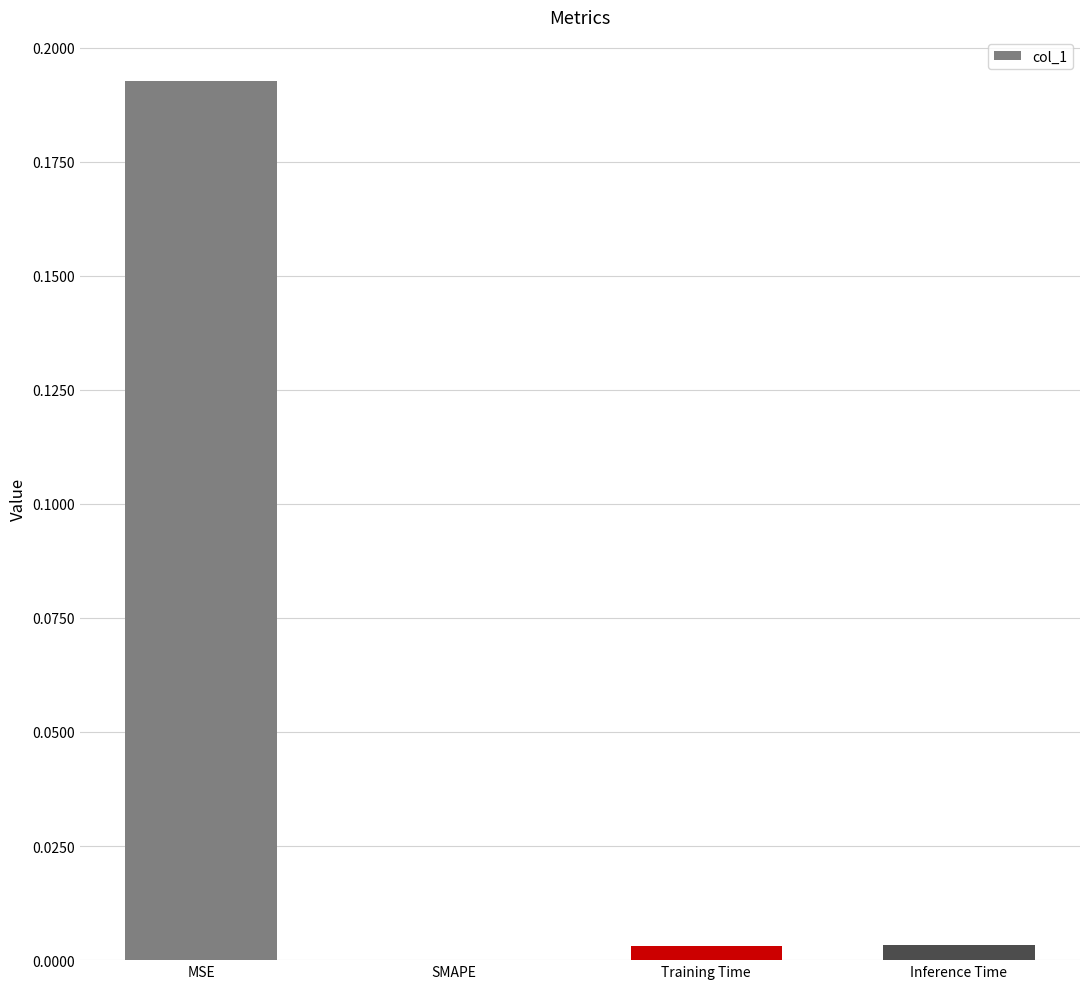

The value at MSE is 0.1. True or false?

False